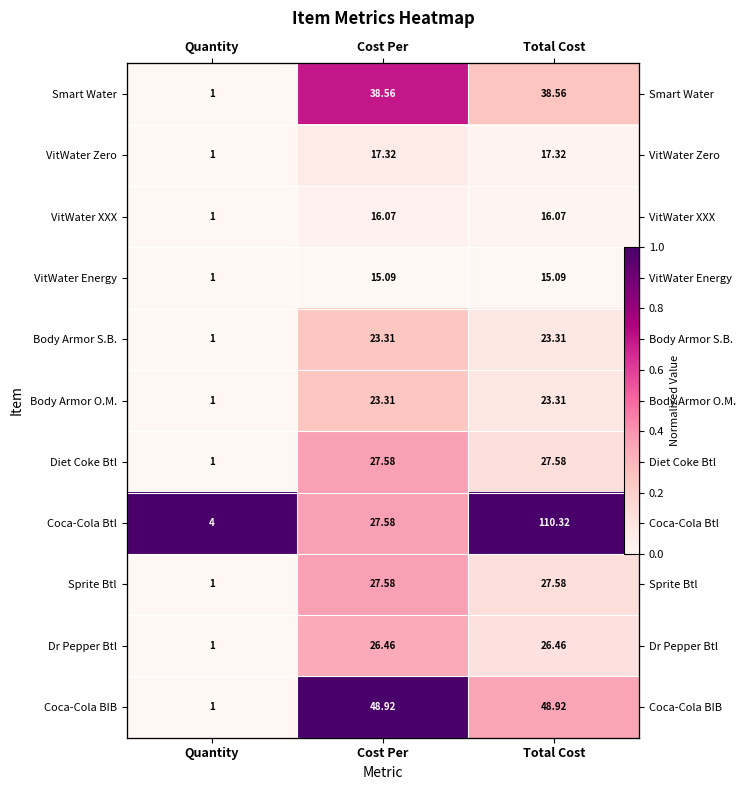

Is it true that Dr Pepper Btl equals 0.5 at Cost Per?

False